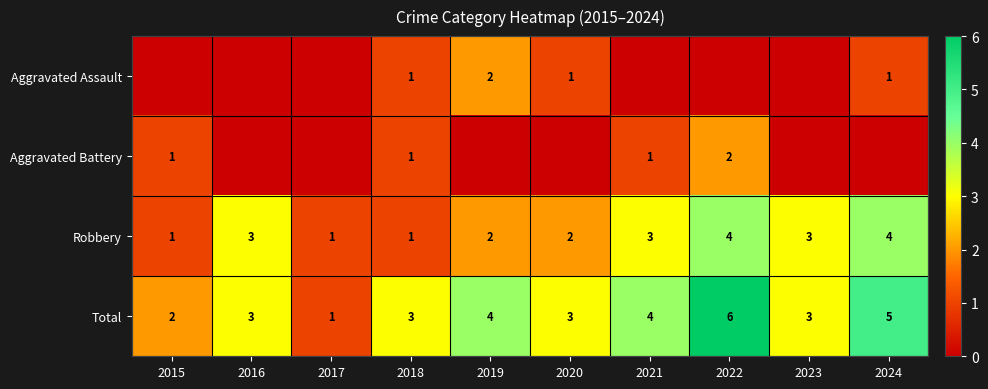

How many categories are shown in the chart?

10